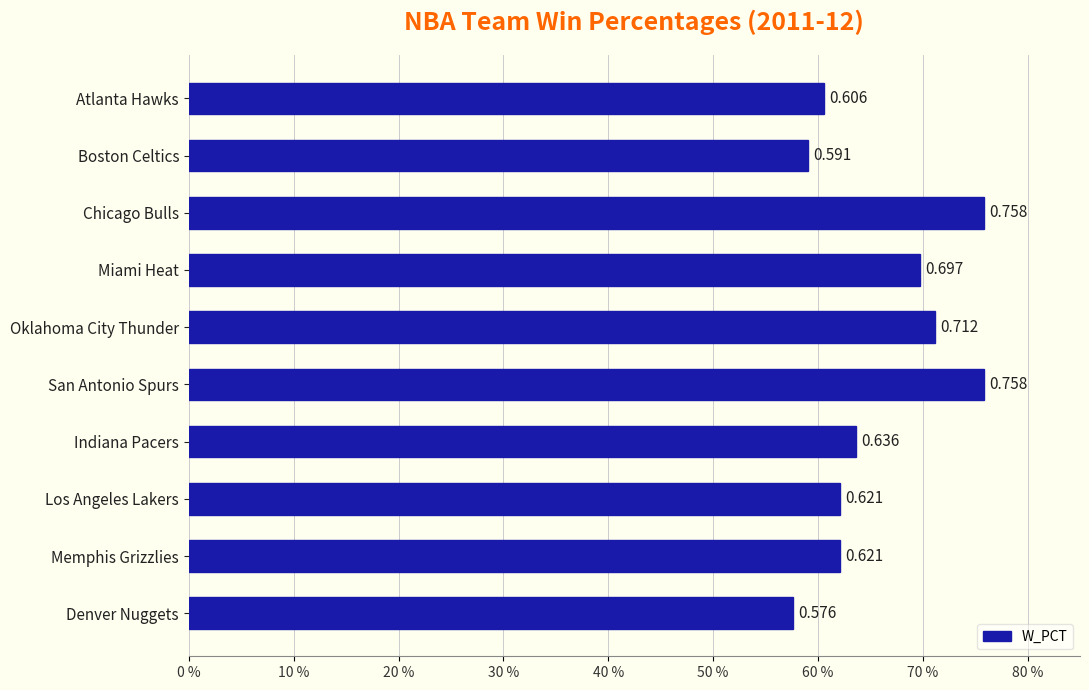

Does the chart contain any negative values?

No